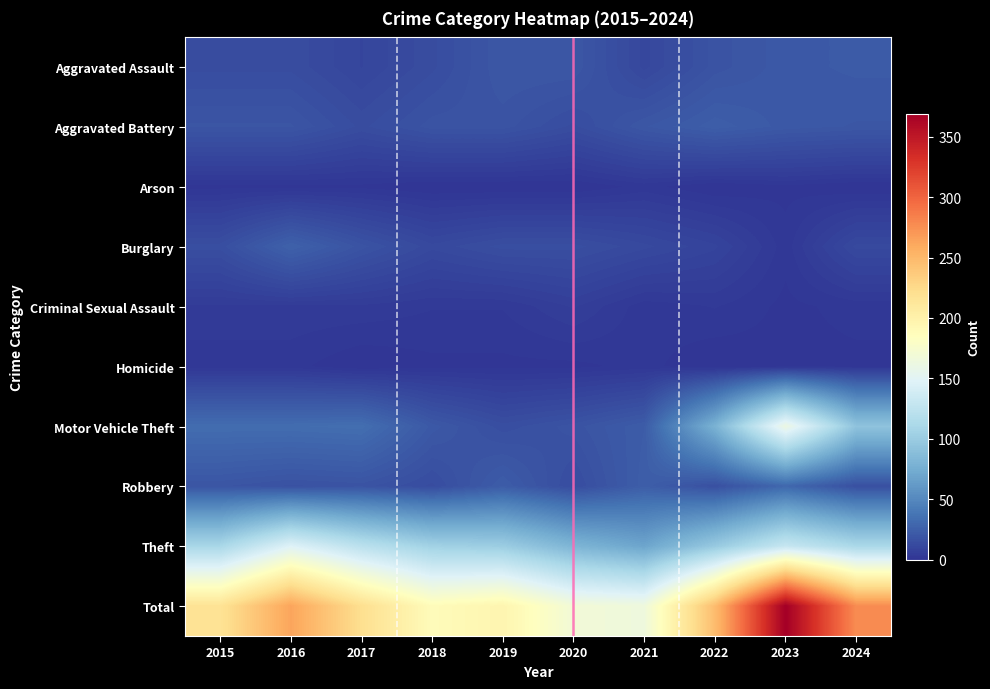

What is the total value across all series at 2024?

554